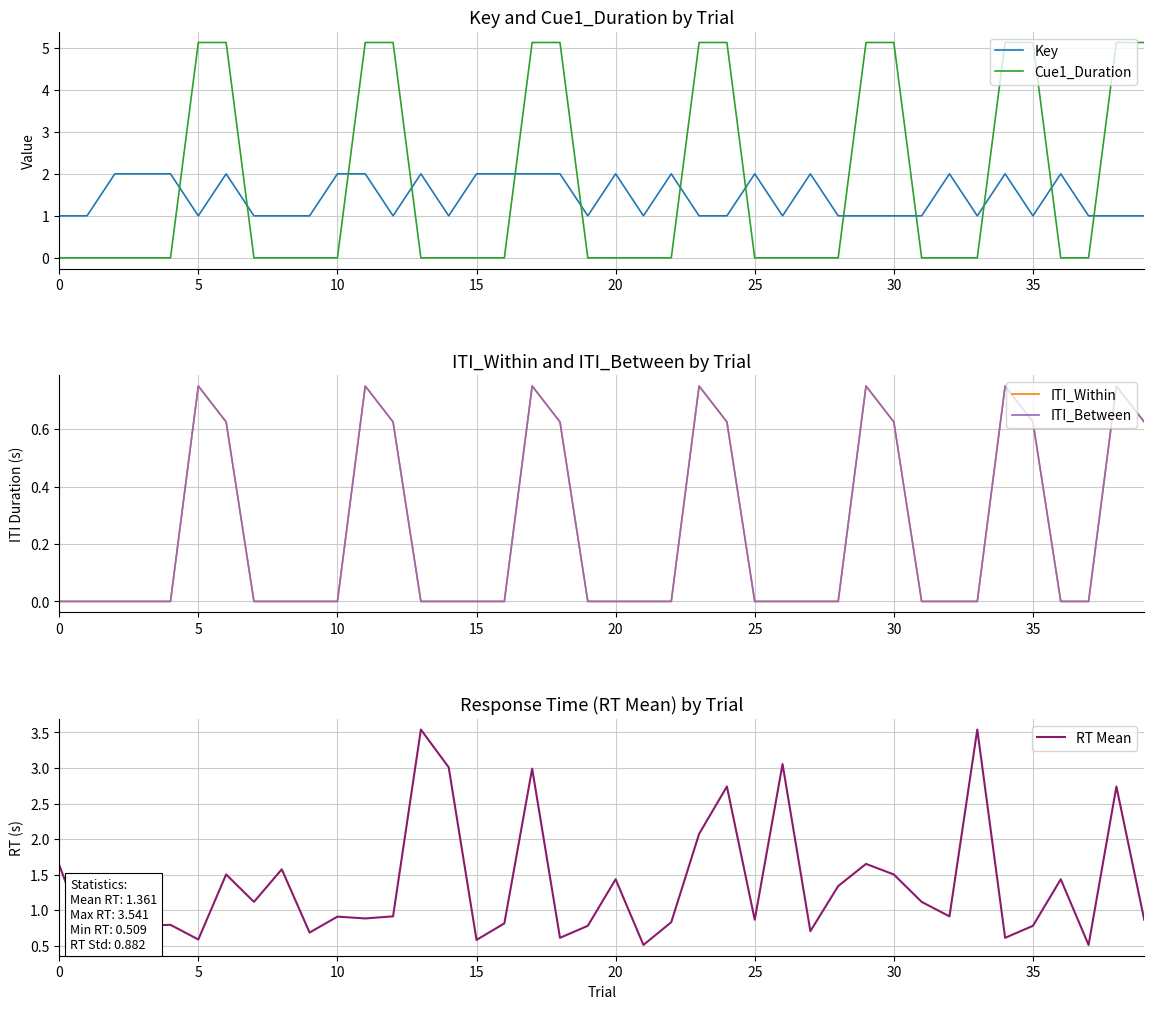

What is the difference between the maximum and minimum values in the RT Mean series?

3.0